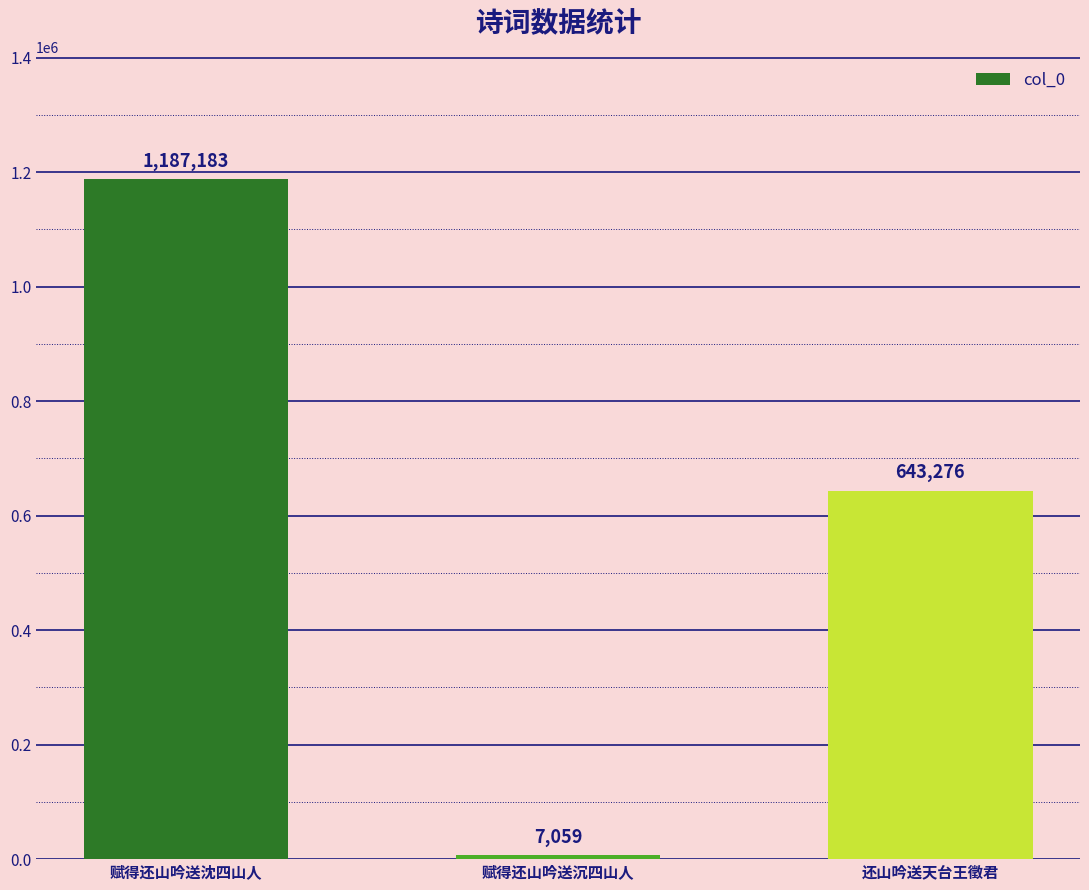

Reading left to right, what are all the values shown in this chart?

赋得还山吟送沈四山人=1187183	赋得还山吟送沉四山人=7059	还山吟送天台王徵君=643276